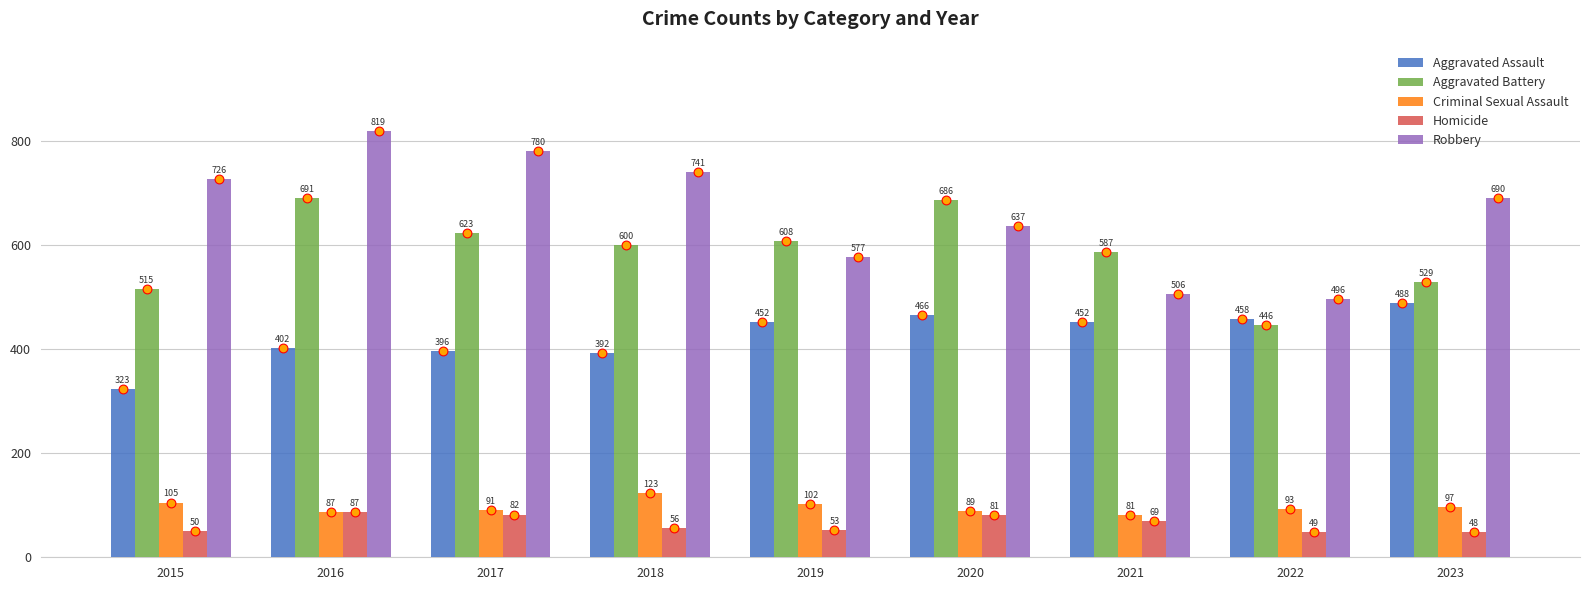

Which series contains the highest Y value?

Robbery